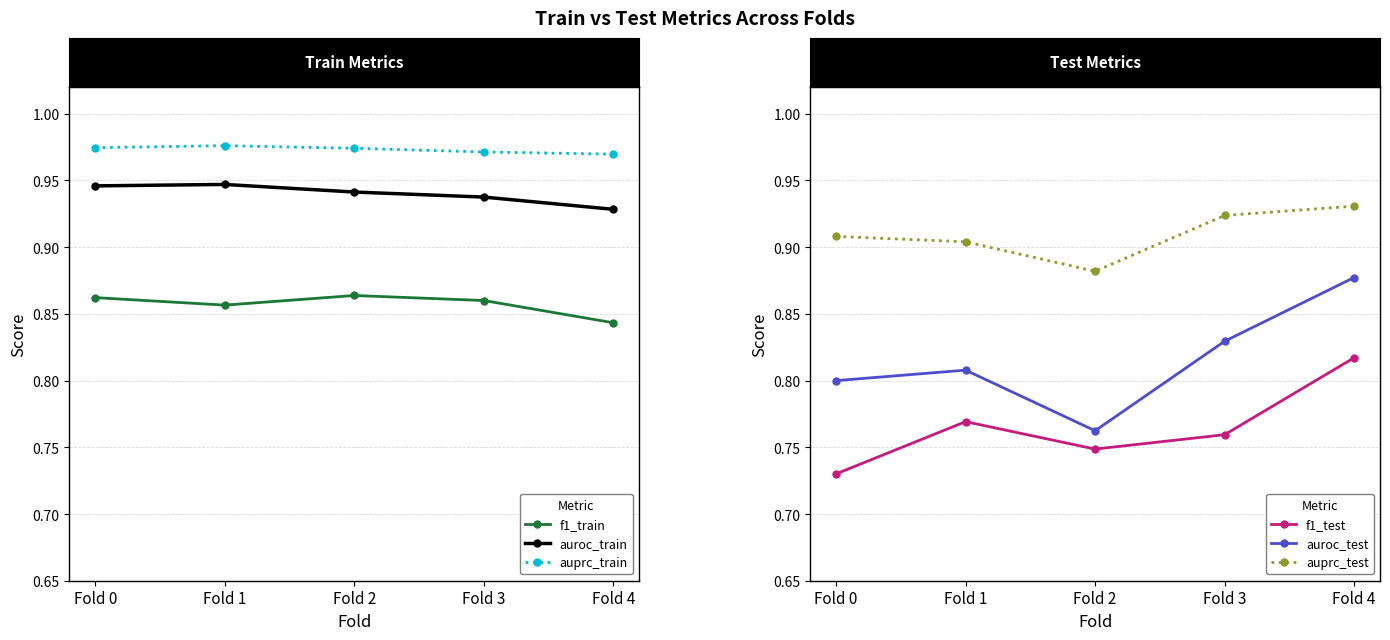

Which series has the largest range (max minus min)?

auroc_test